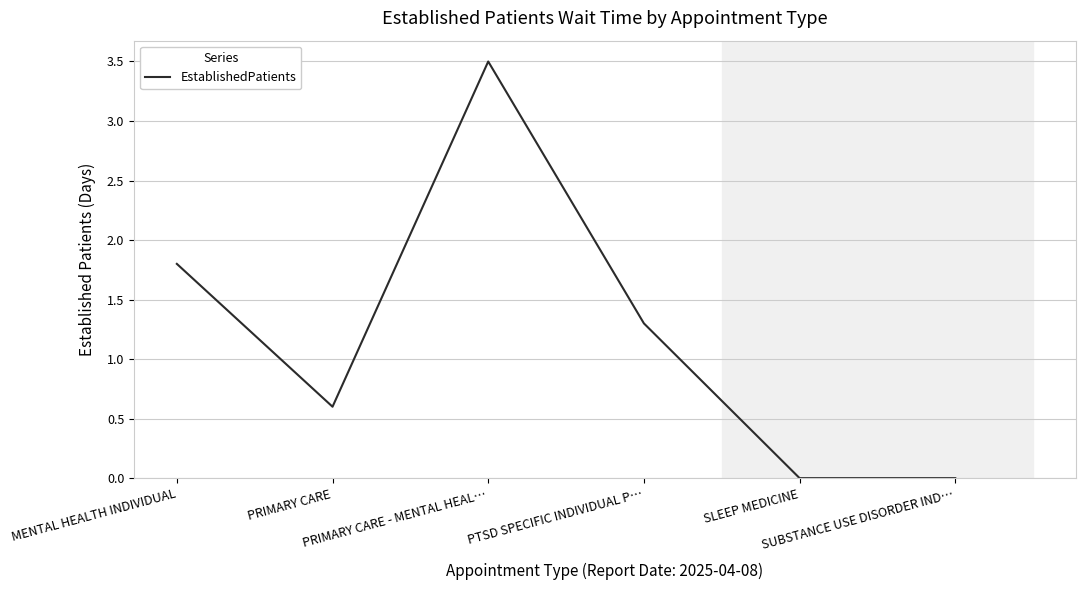

What is the maximum value shown in the chart?

3.5